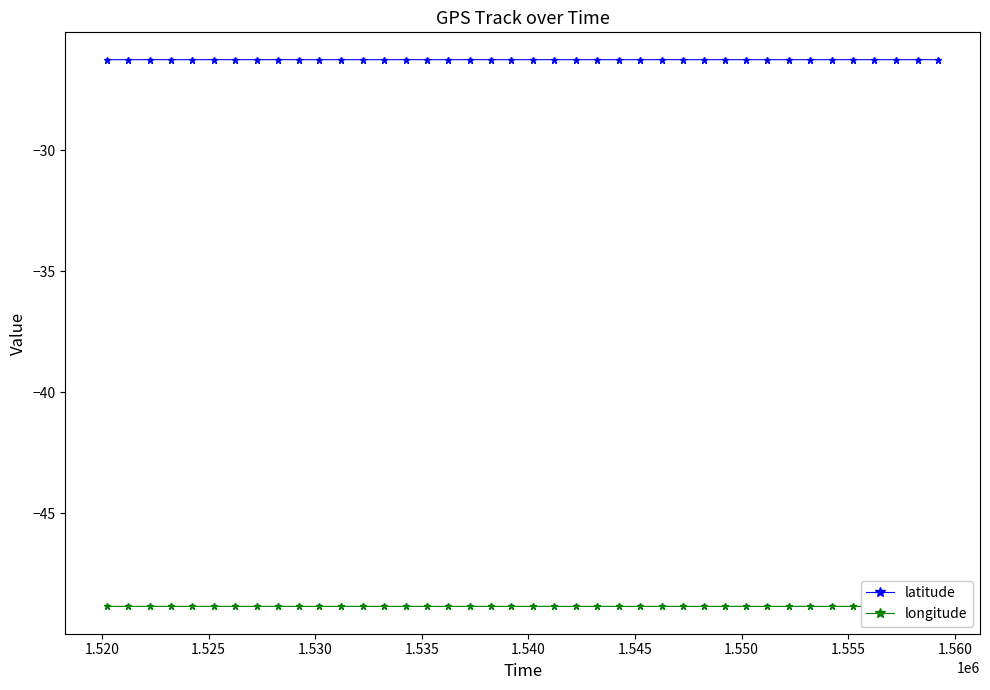

True or false: longitude and latitude intersect in this chart.

False